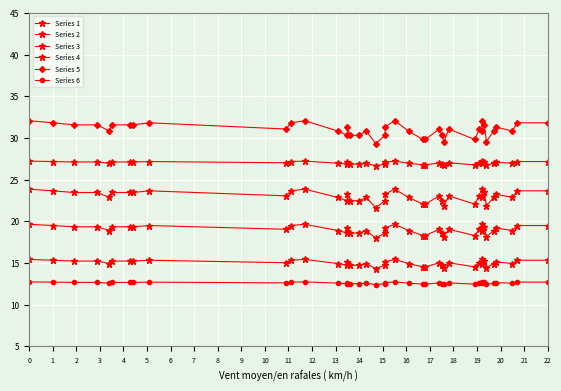

The Series 4 series shows 27.0 at 9. True or false?

True